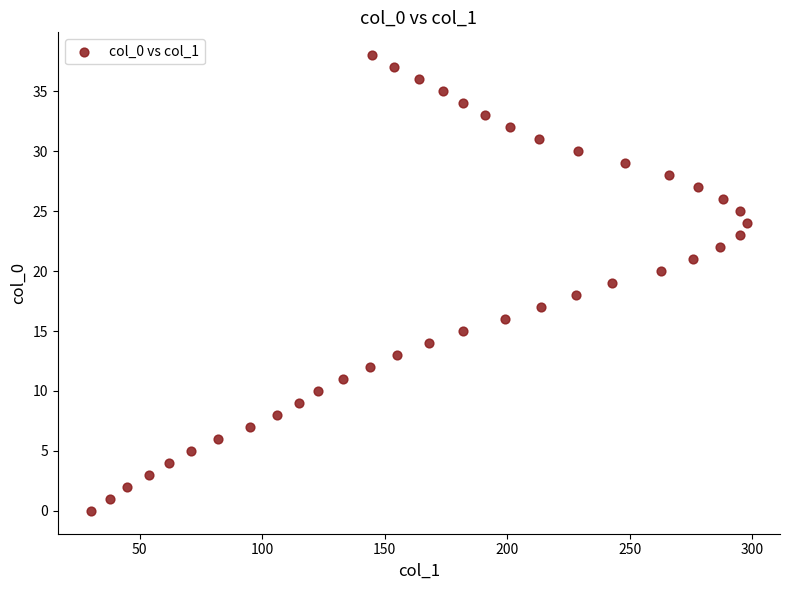

What is the range of Y values (max minus min)?

38